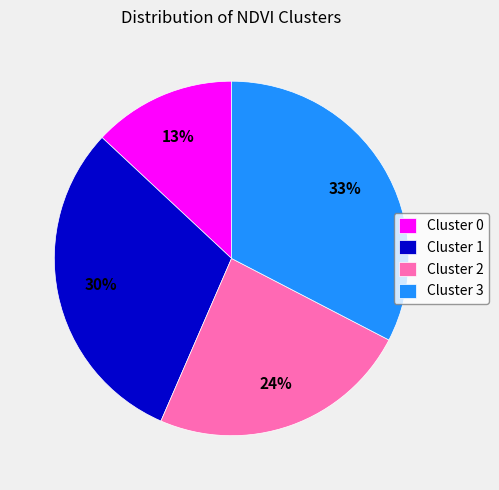

What percentage is the Cluster 1 slice, to the nearest percent?

30%